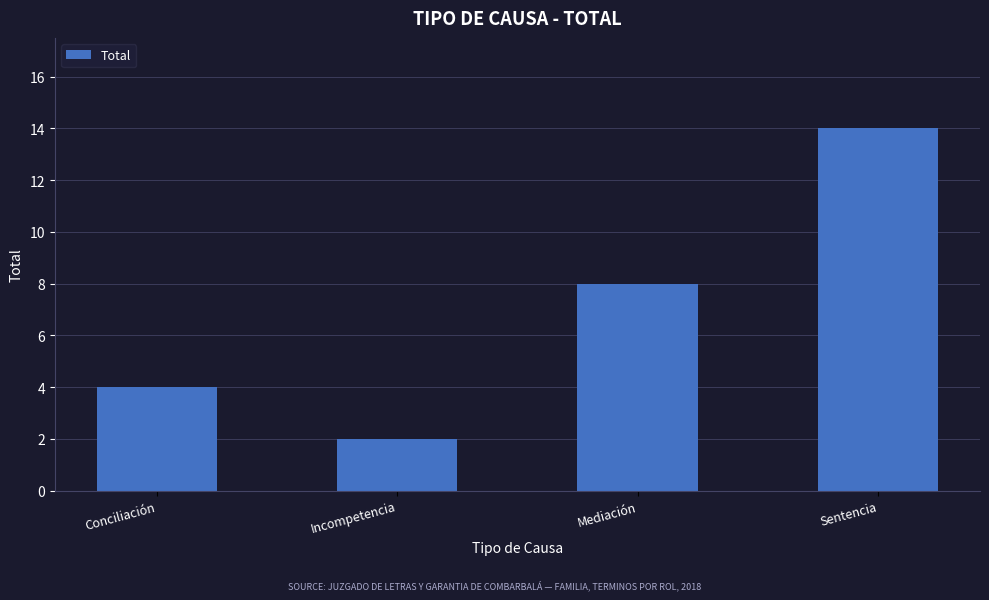

List the labels in order of value, smallest first.

Incompetencia, Conciliación, Mediación, Sentencia